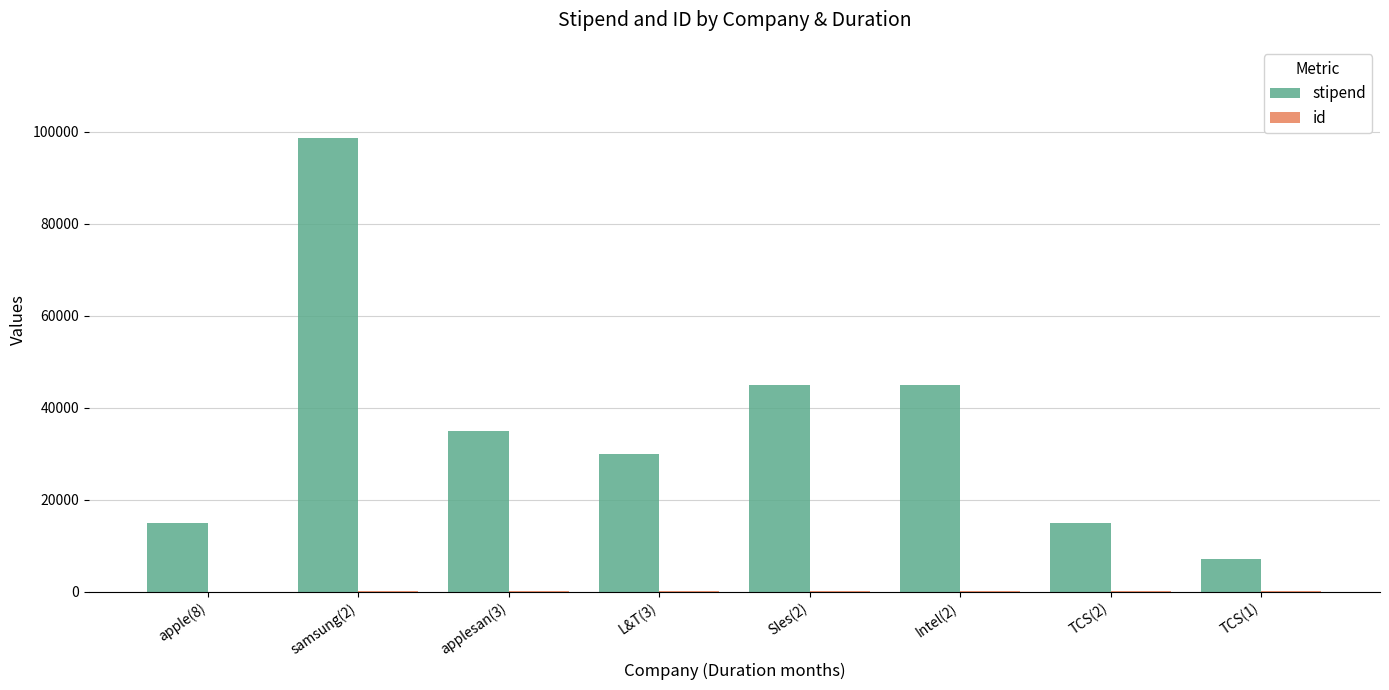

Which series has the largest total across all categories?

stipend